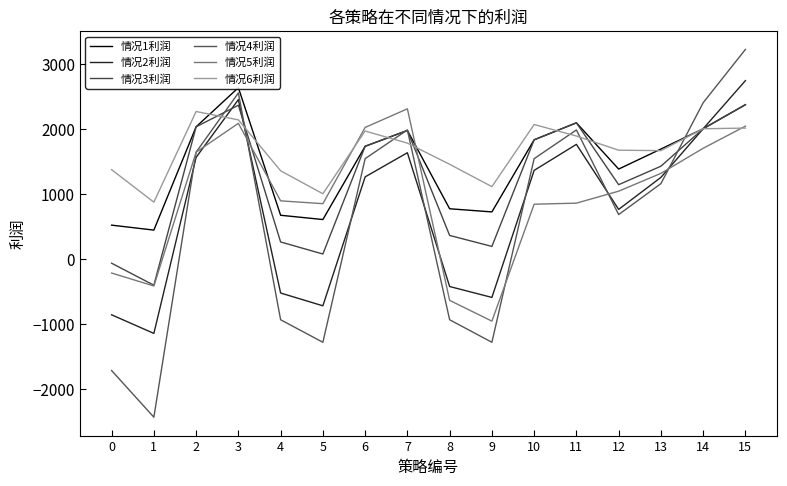

Is the value of 情况3利润 at 5 greater than the value of 情况1利润 at 2?

No